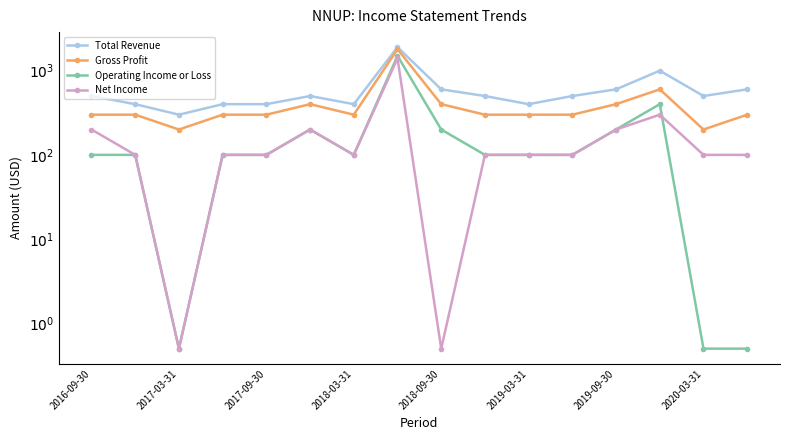

The Operating Income or Loss series shows 400.0 at 13. True or false?

True